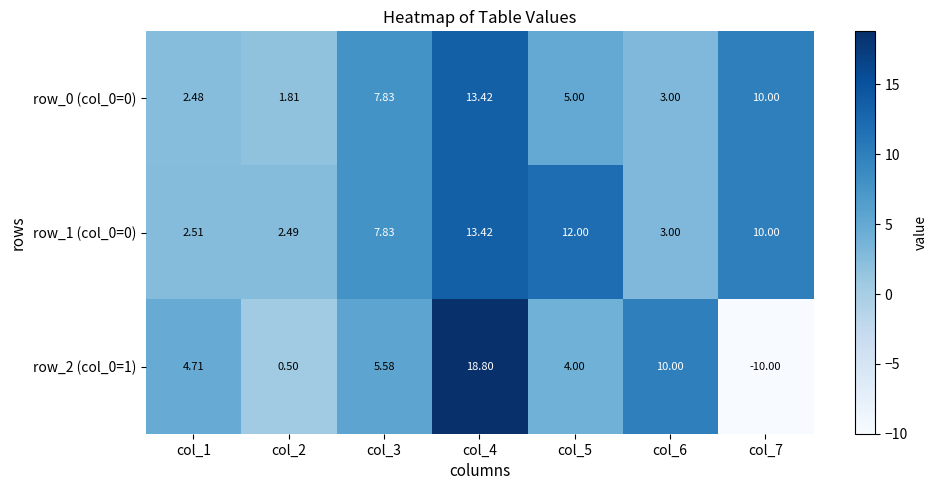

How many data points does each series have?

7